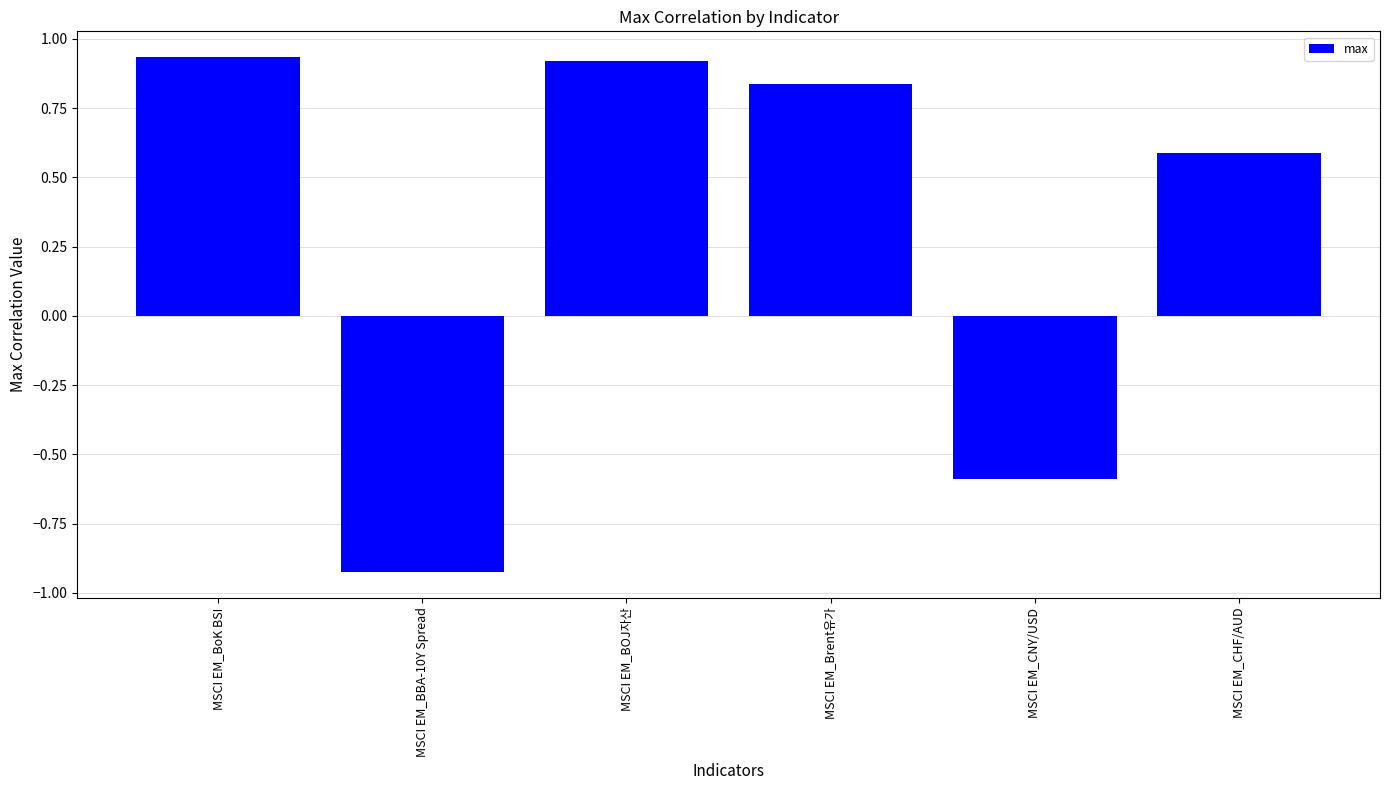

Which category has the lowest value across all series?

MSCI EM_BBA-10Y Spread